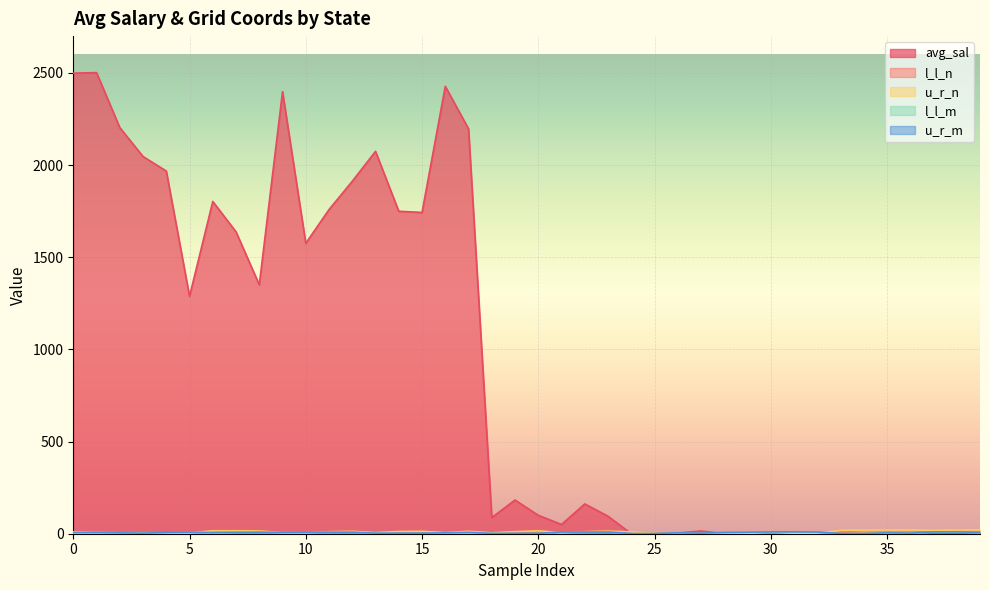

Rank the series by their maximum value, from highest to lowest.

avg_sal, u_r_n, l_l_n, u_r_m, l_l_m